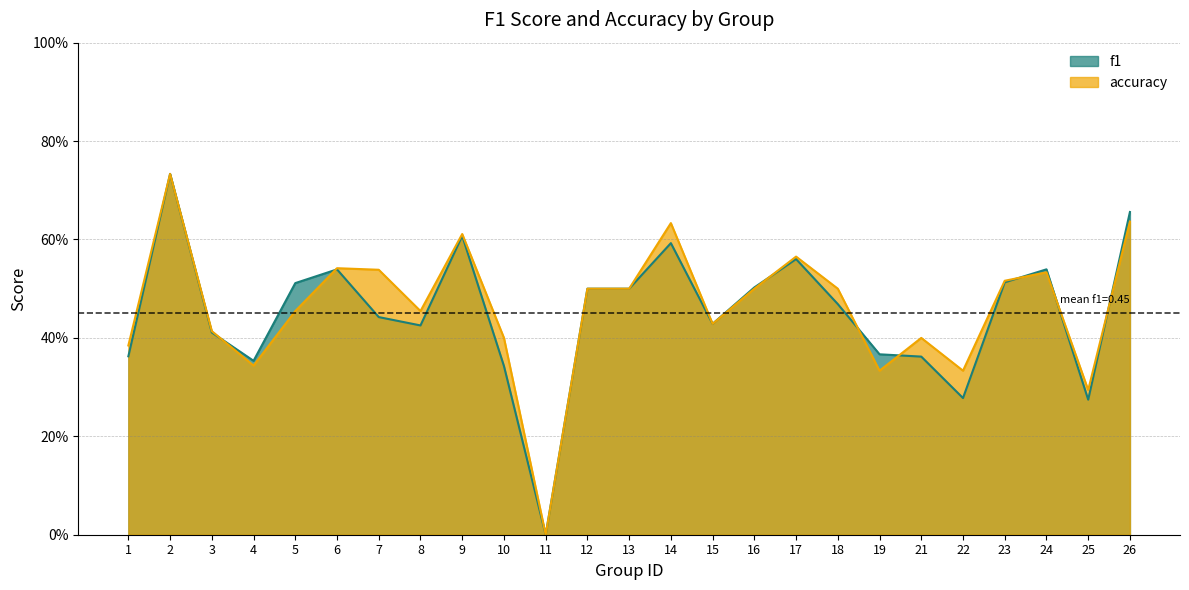

What is the total value across all series at 14?

1.2